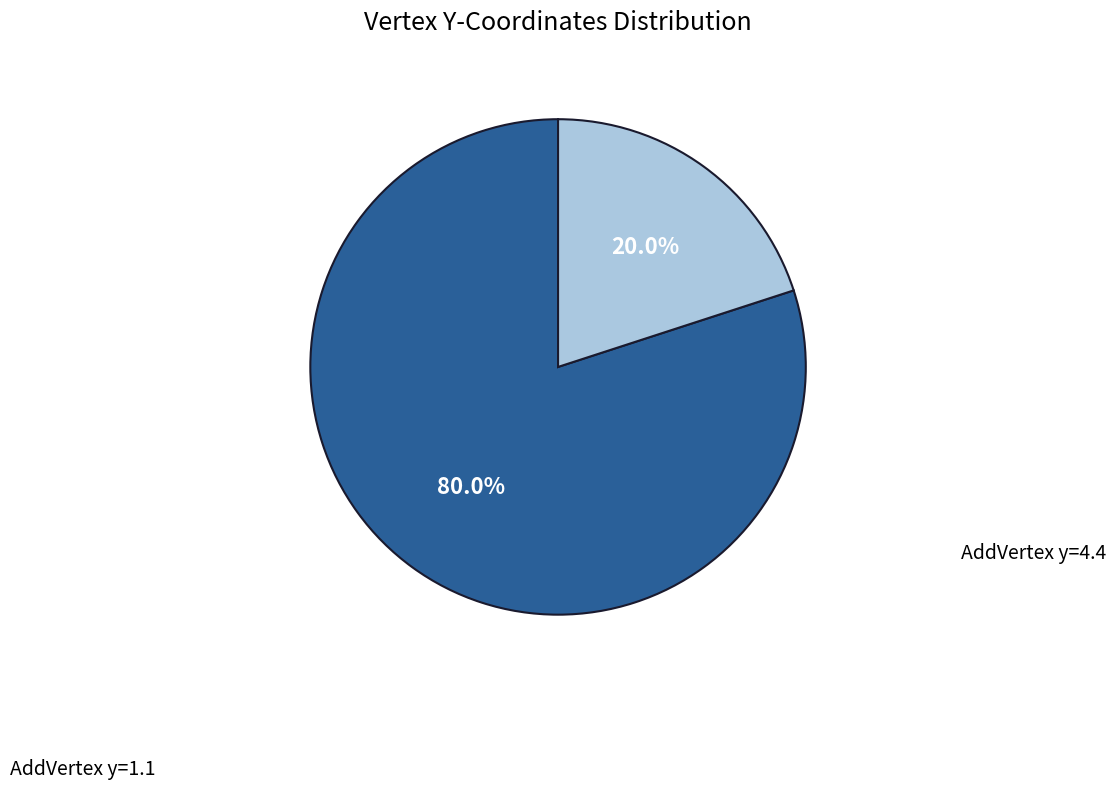

Does any single category account for the majority?

Yes